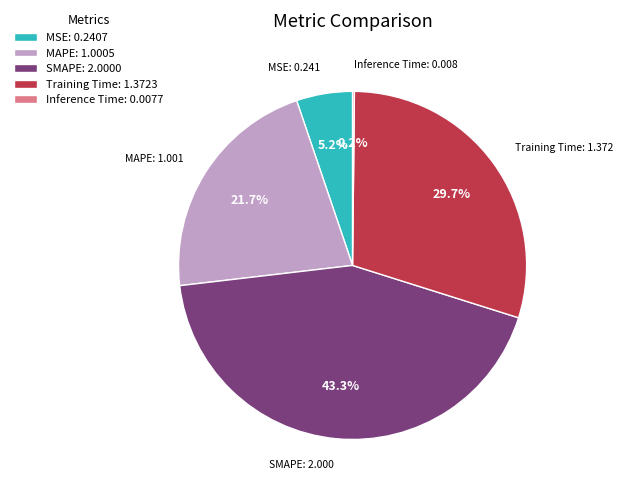

Between MAPE and MSE, which is larger?

MAPE